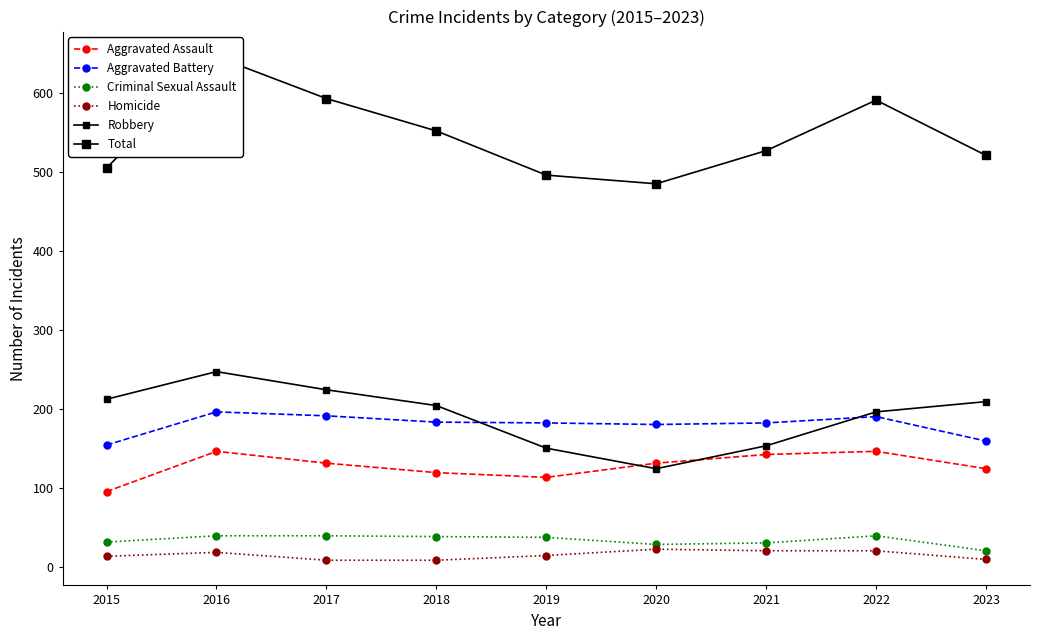

Is this an area chart (filled region under the line)?

No